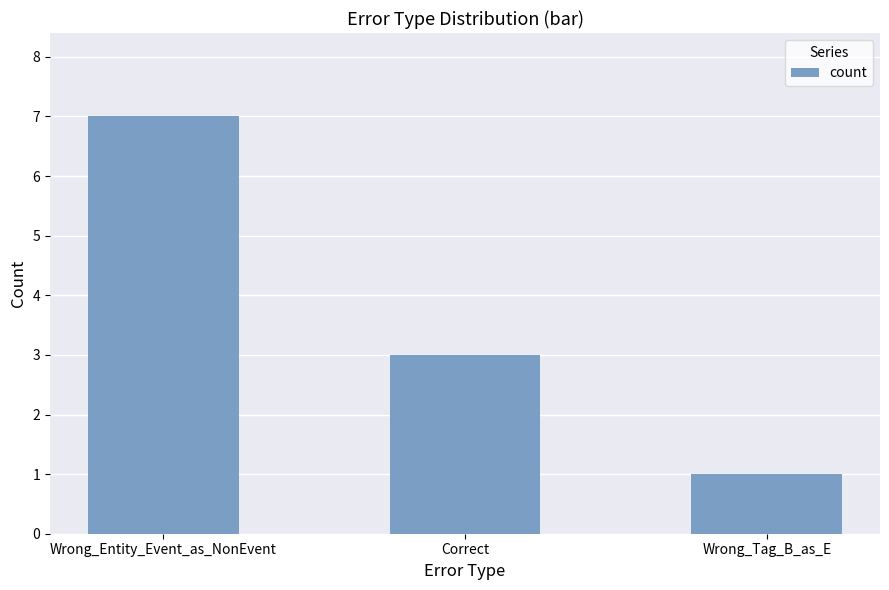

True or false: the data shows 7 at Wrong_Entity_Event_as_NonEvent.

True